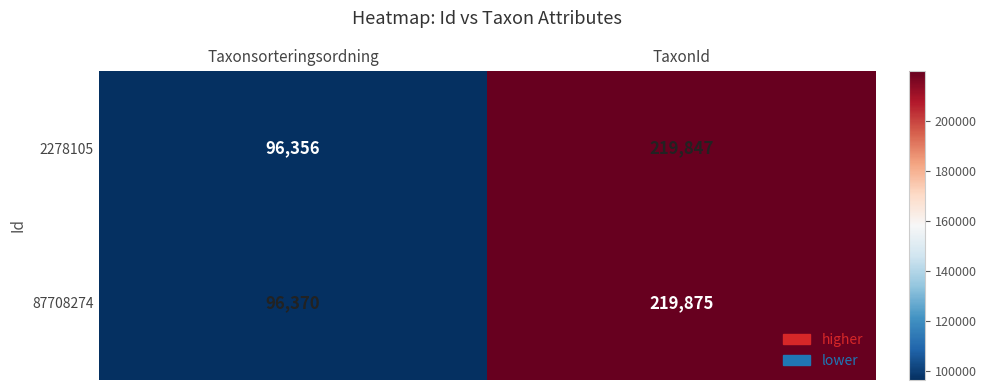

Rank the series by their maximum value, from lowest to highest.

2278105, 87708274